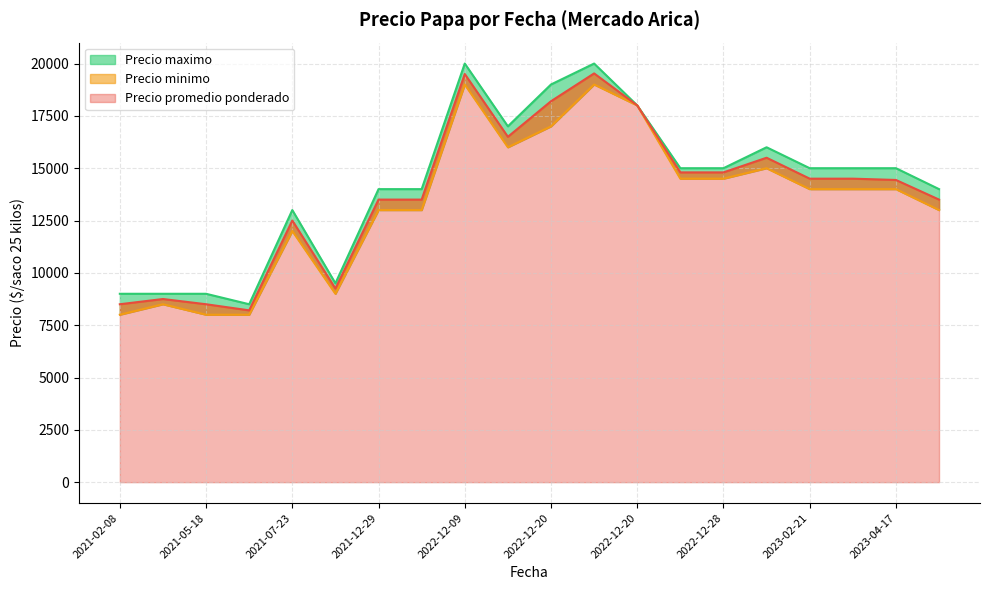

Where does the Precio minimo series first go above 14000?

2022-12-09